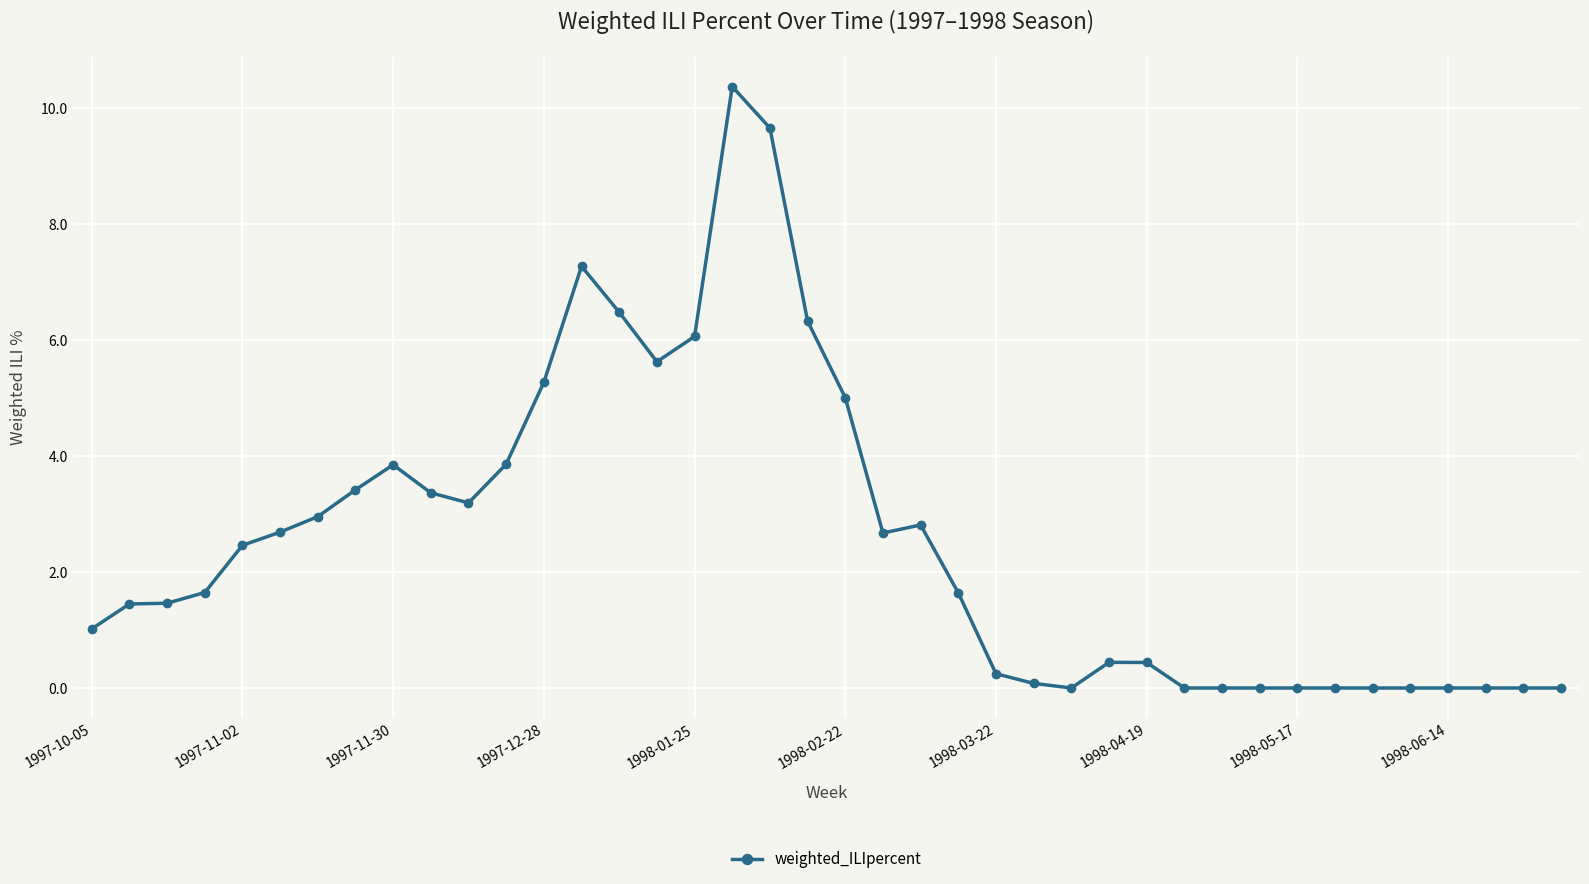

How many lines are shown in the chart?

1